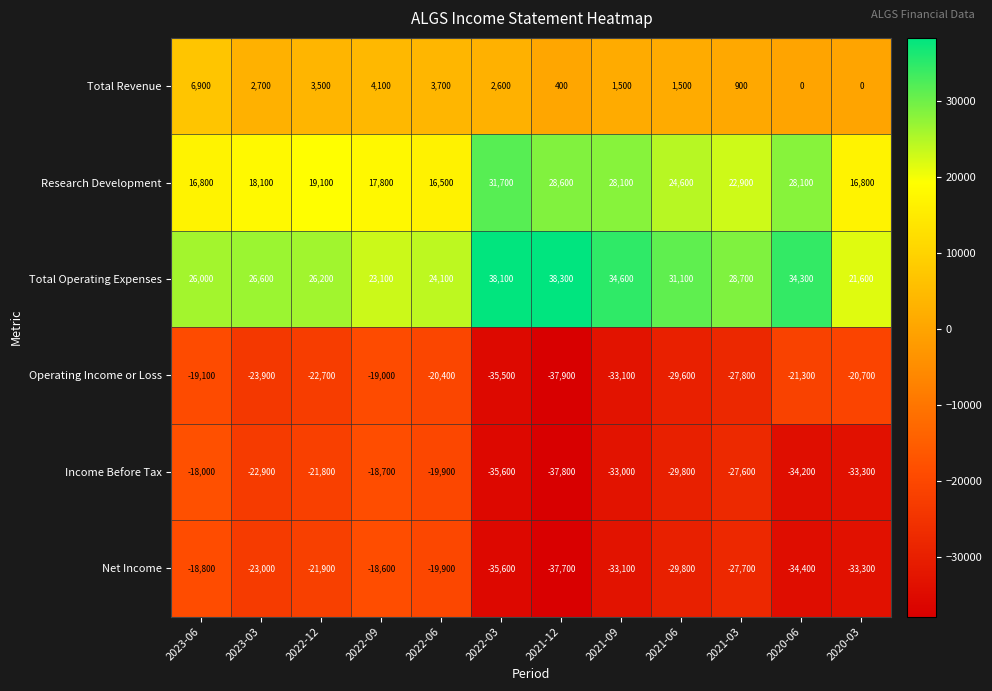

At 2022-09, list the series in order from largest to smallest.

Total Operating Expenses, Research Development, Total Revenue, Net Income, Income Before Tax, Operating Income or Loss